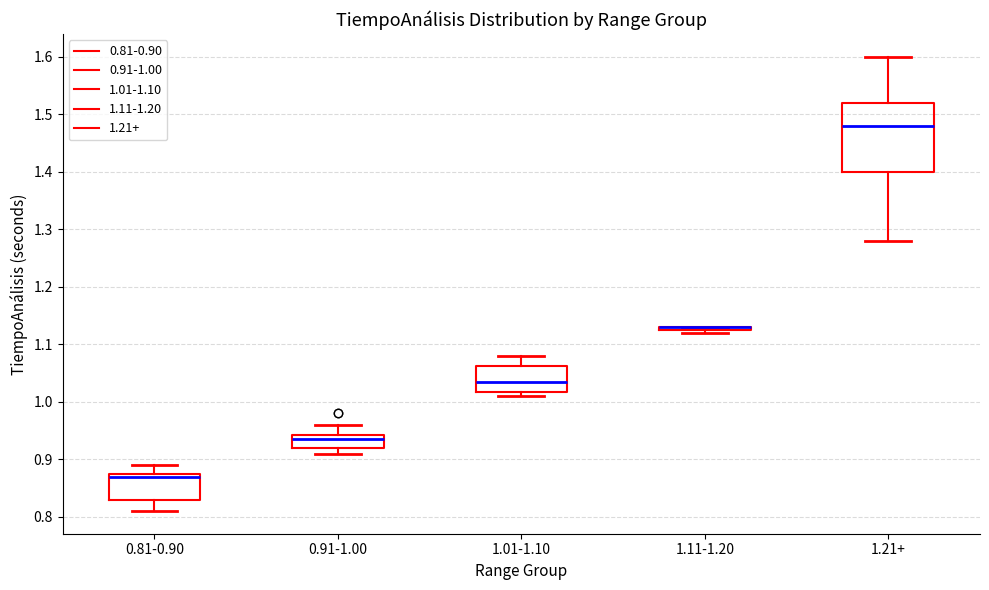

Reading left to right, read every box against the y-axis: the position of its median line, the range the box covers, and the ends of its whiskers. The values are not printed on the chart, so give them approximately, as read against the axis.

0.81-0.90: median 0.87, box 0.83 to 0.88, whiskers 0.81 to 0.89
0.91-1.00: median 0.94 (just below the box's upper edge), box 0.92 to 0.94, whiskers 0.91 to 0.96
1.01-1.10: median 1.04, box 1.02 to 1.06, whiskers 1.01 to 1.08
1.11-1.20: box collapsed to a line at 1.13, whiskers 1.12 to 1.13
1.21+: median 1.48, box 1.40 to 1.52, whiskers 1.28 to 1.60